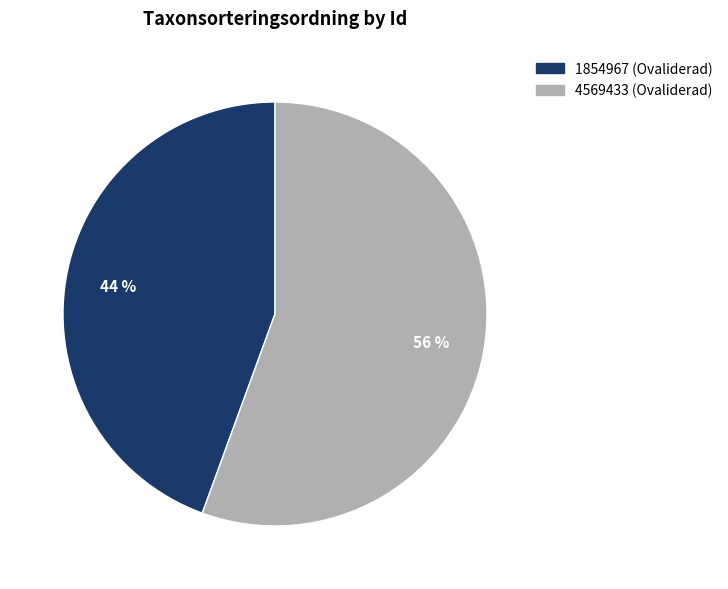

Which category has the smallest portion of the pie?

1854967